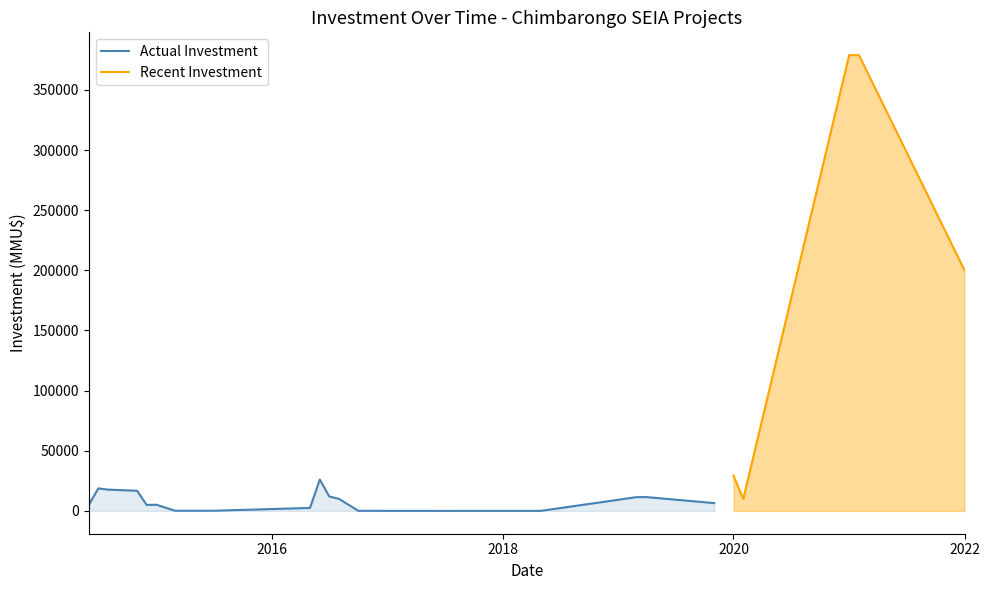

What is the maximum value for Actual Investment?

26050